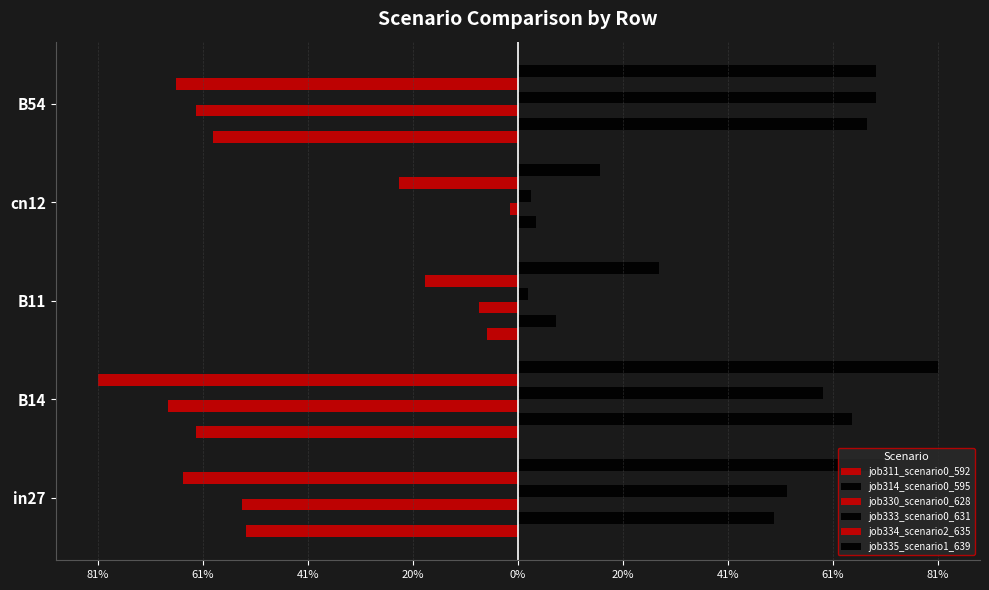

Which series has the largest range (max minus min)?

job333_scenario0_631